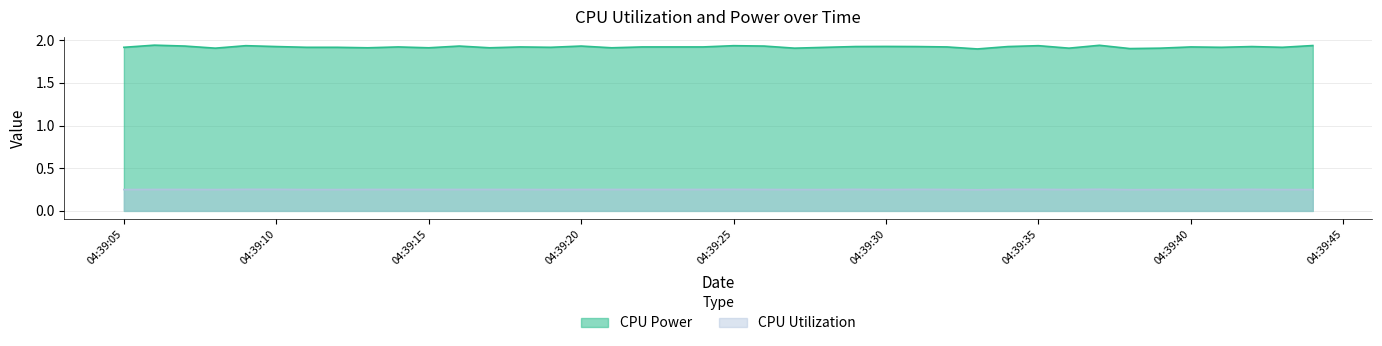

How many lines are shown in the chart?

2